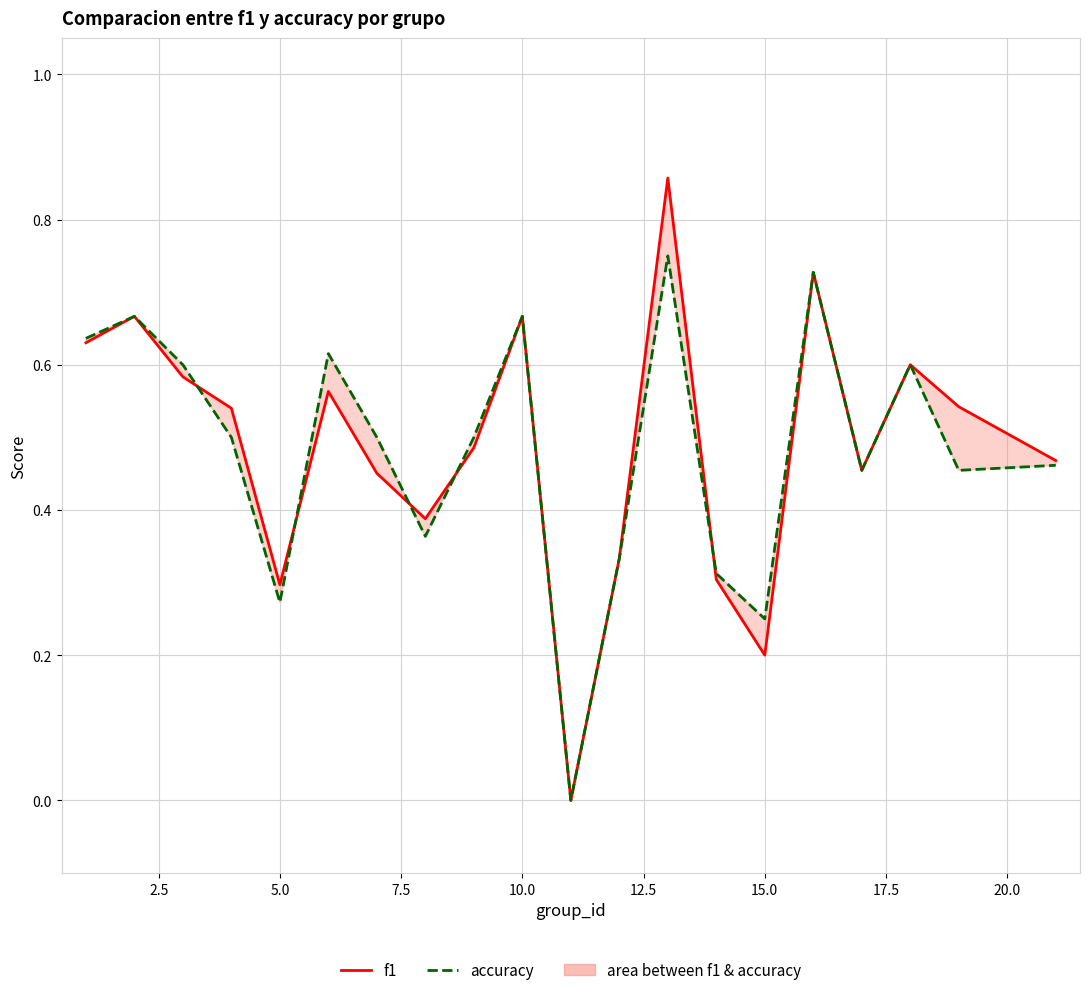

What is the greatest value displayed?

0.9